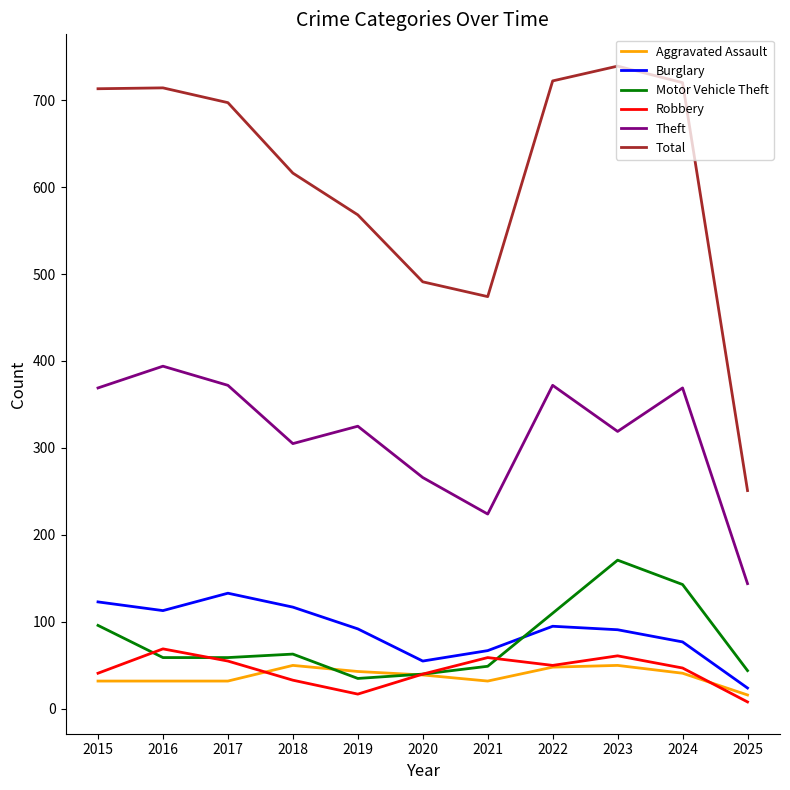

Which series has the largest total across all categories?

Total